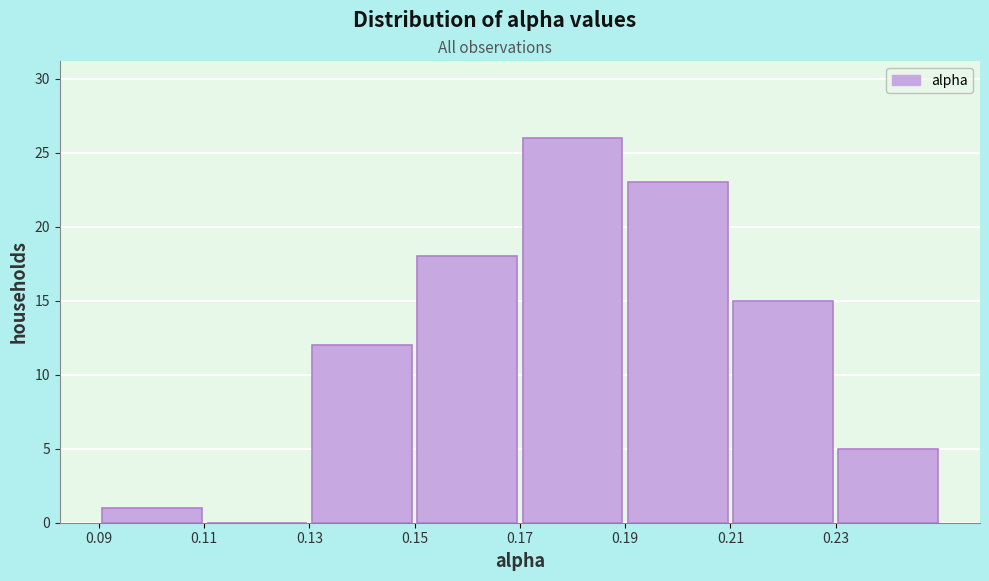

Reading left to right, list every bar in this chart as the range it spans on the x-axis followed by its height. The values are not printed on the chart, so give them approximately, as read against the axis.

0.09 to 0.11: 1
0.11 to 0.13: 0
0.13 to 0.15: 12
0.15 to 0.17: 18
0.17 to 0.19: 26
0.19 to 0.21: 23
0.21 to 0.23: 15
0.23 to 0.25: 5